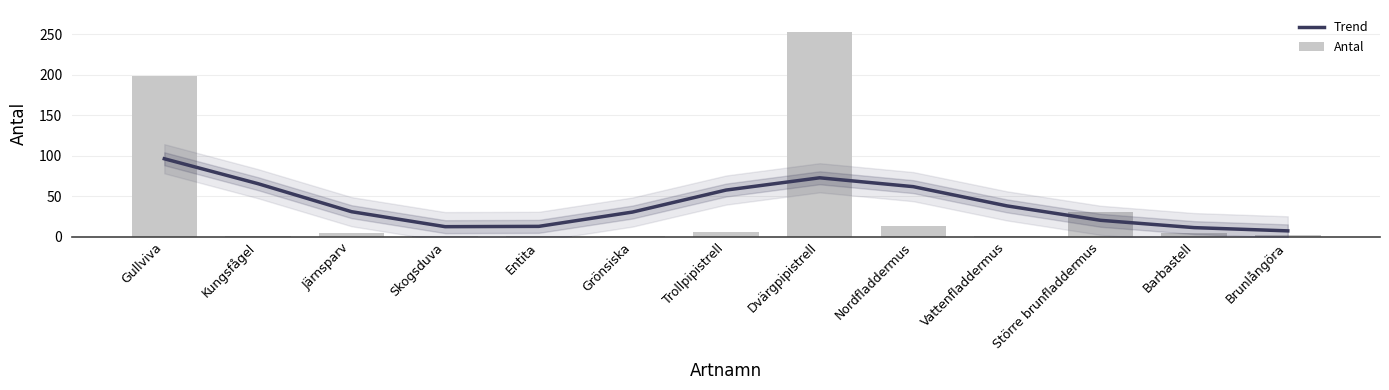

Which series has the largest range (max minus min)?

Antal